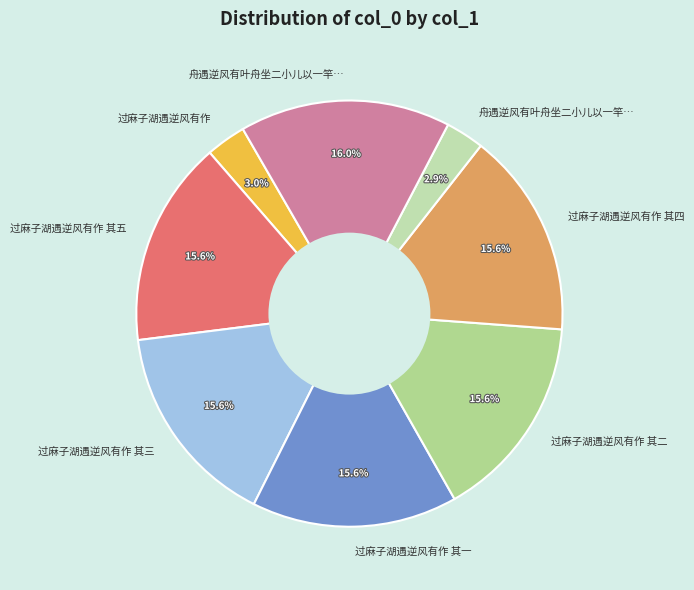

How many slices are in this pie chart?

8